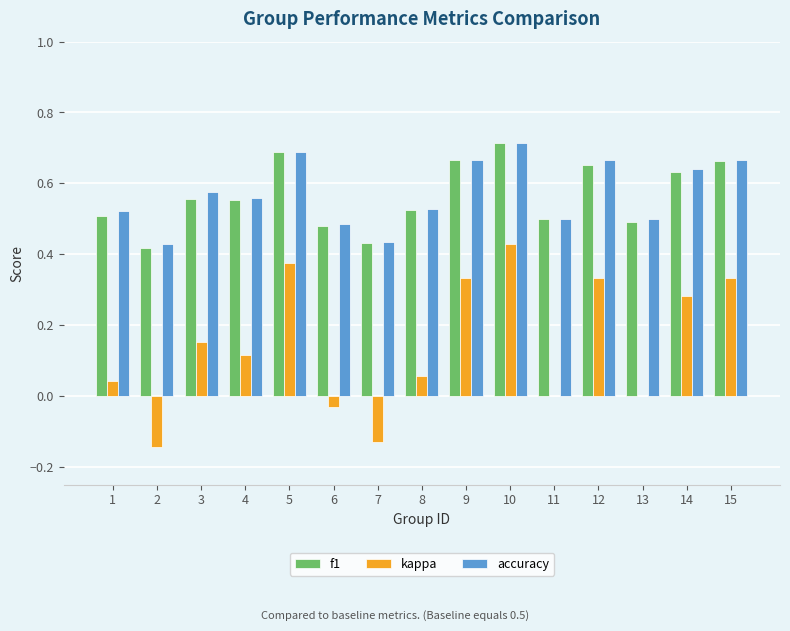

What is the sum of the f1 values at 7 and 1?

0.9